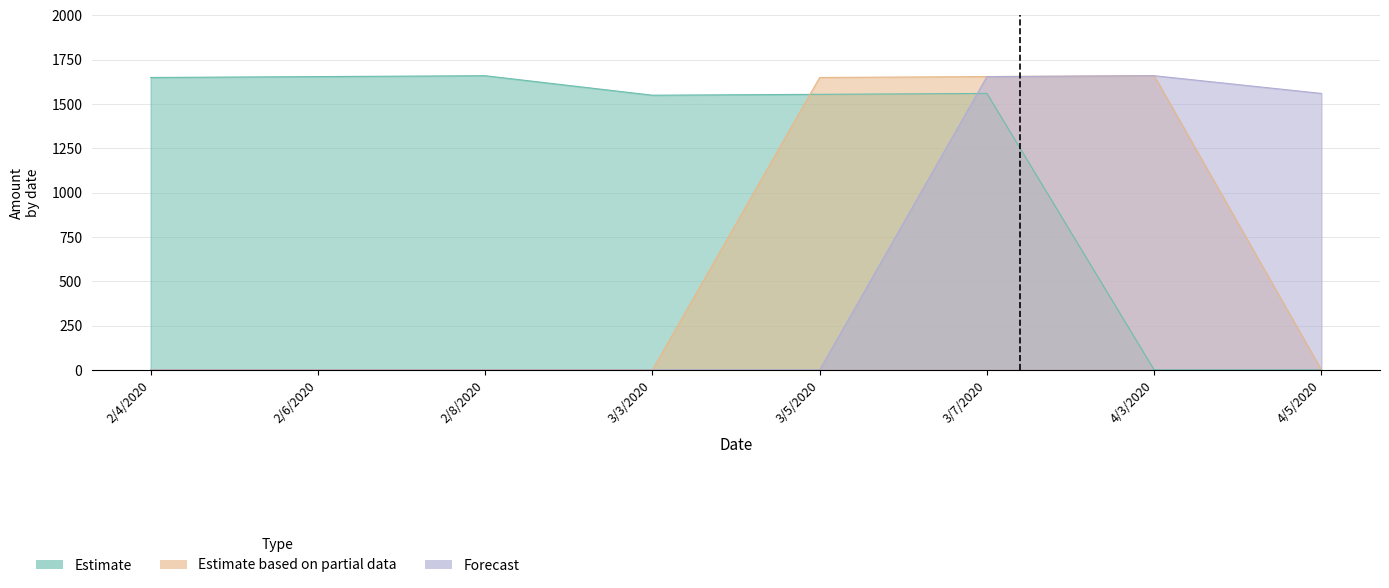

What is the value of the Estimate point at the 2nd from the left?

1655